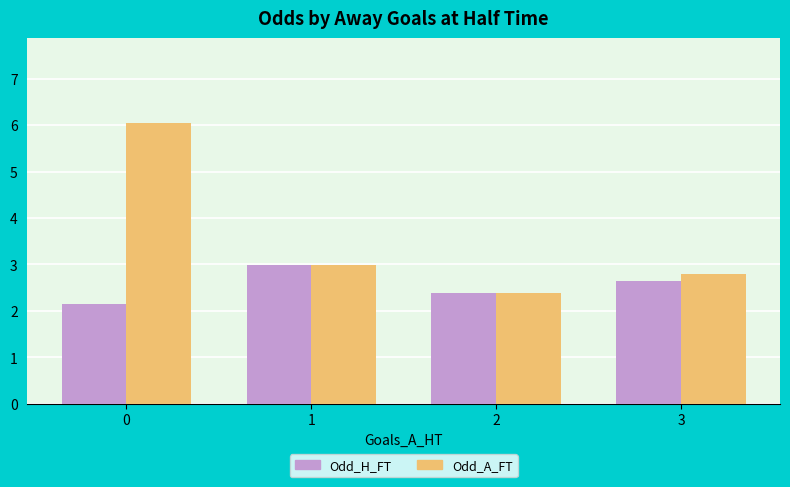

What is the maximum value shown in the chart?

6.1